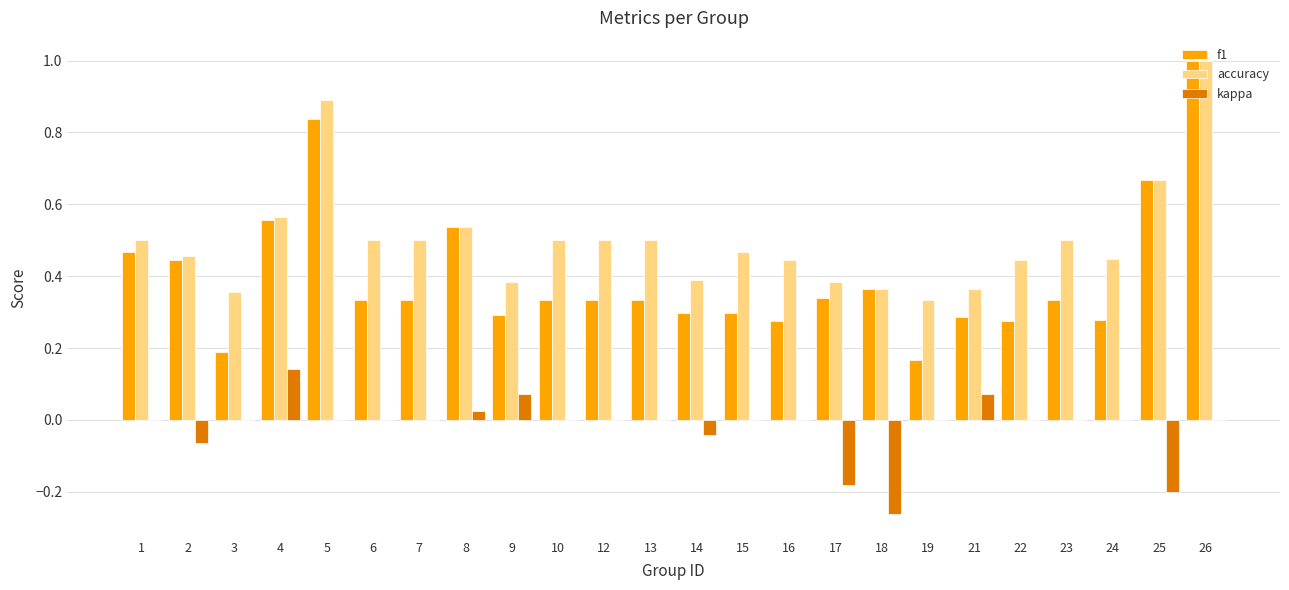

Which series changed the most between 4 and 10?

f1